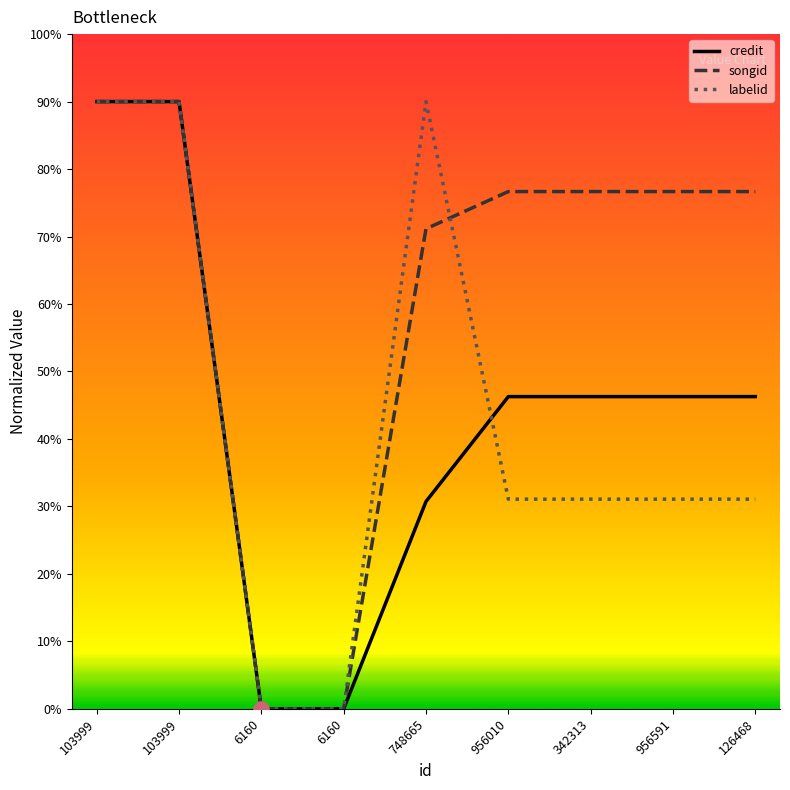

At how many categories does at least one series exceed 86?

3